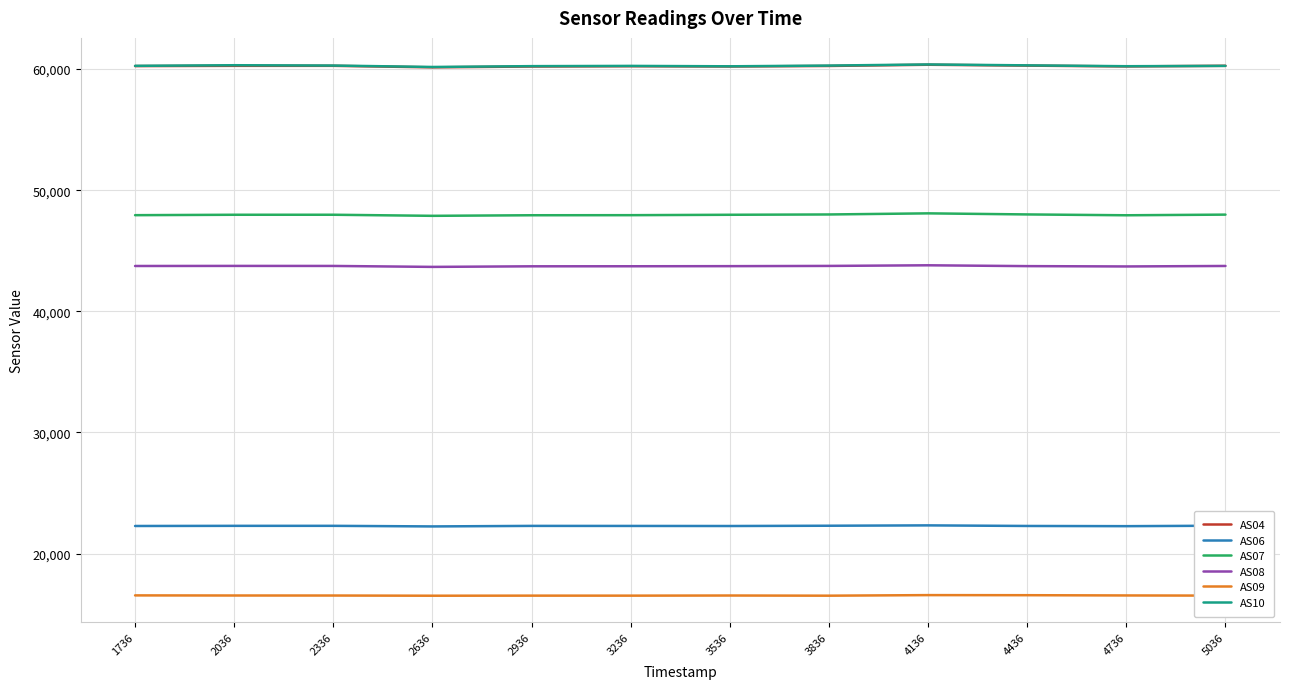

What is the difference between the AS07 values at 4736 and 3836?

66